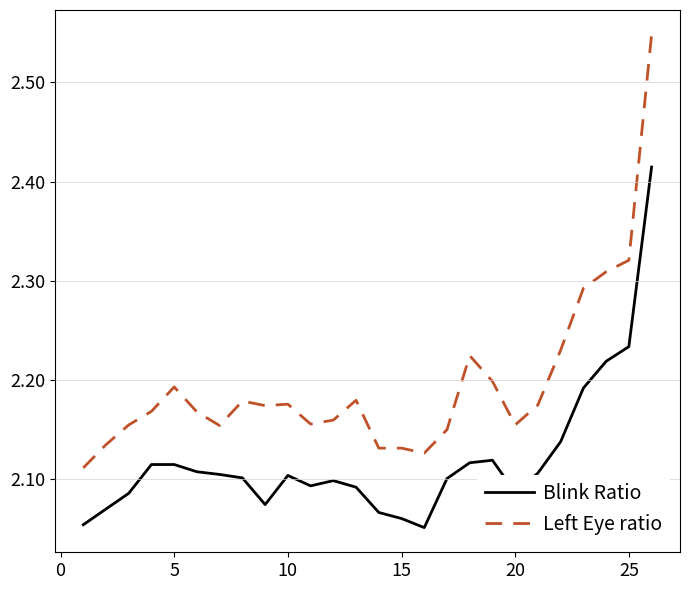

What is the difference between the maximum and minimum values in the Blink Ratio series?

0.4